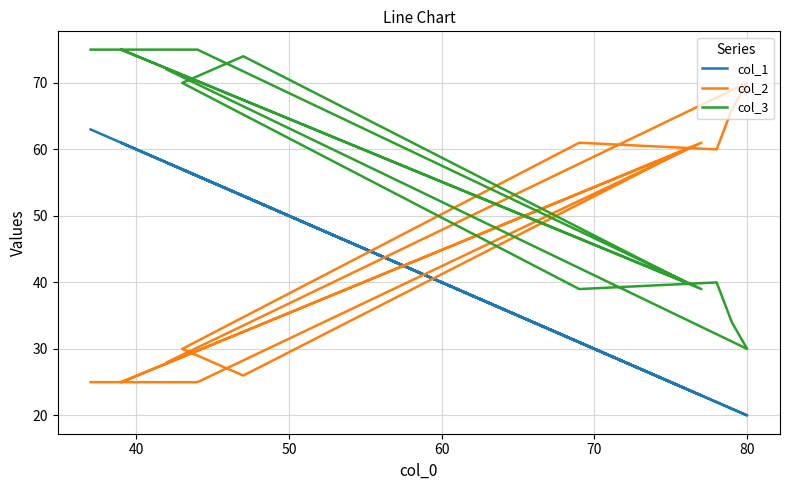

How many interior local valleys does the col_3 series have?

4